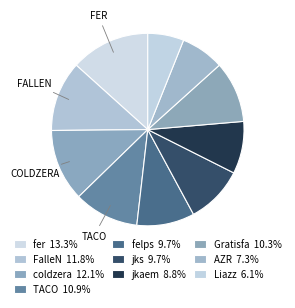

Which slice is the smallest?

Liazz